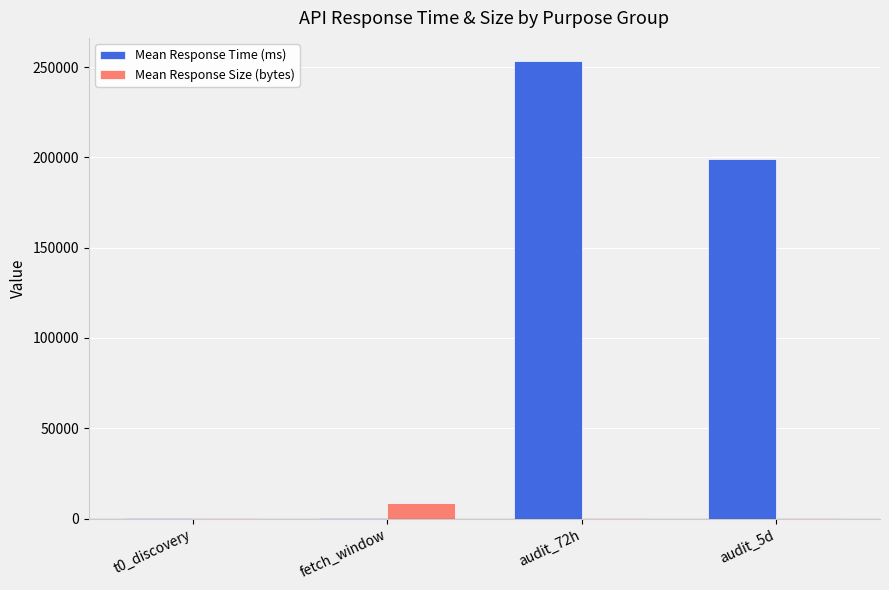

At which label does Mean Response Size (bytes) first exceed 210?

fetch_window